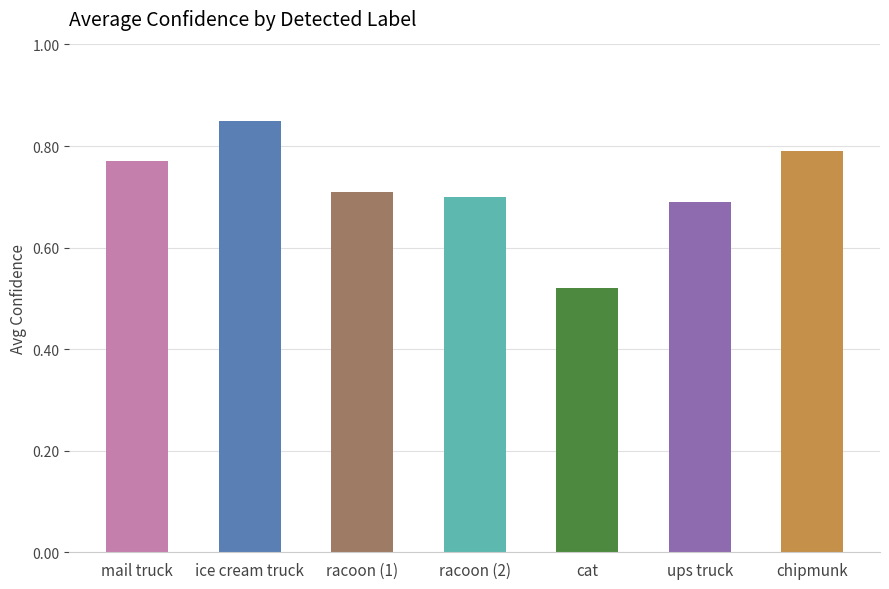

What is the difference between the maximum and minimum values?

0.3